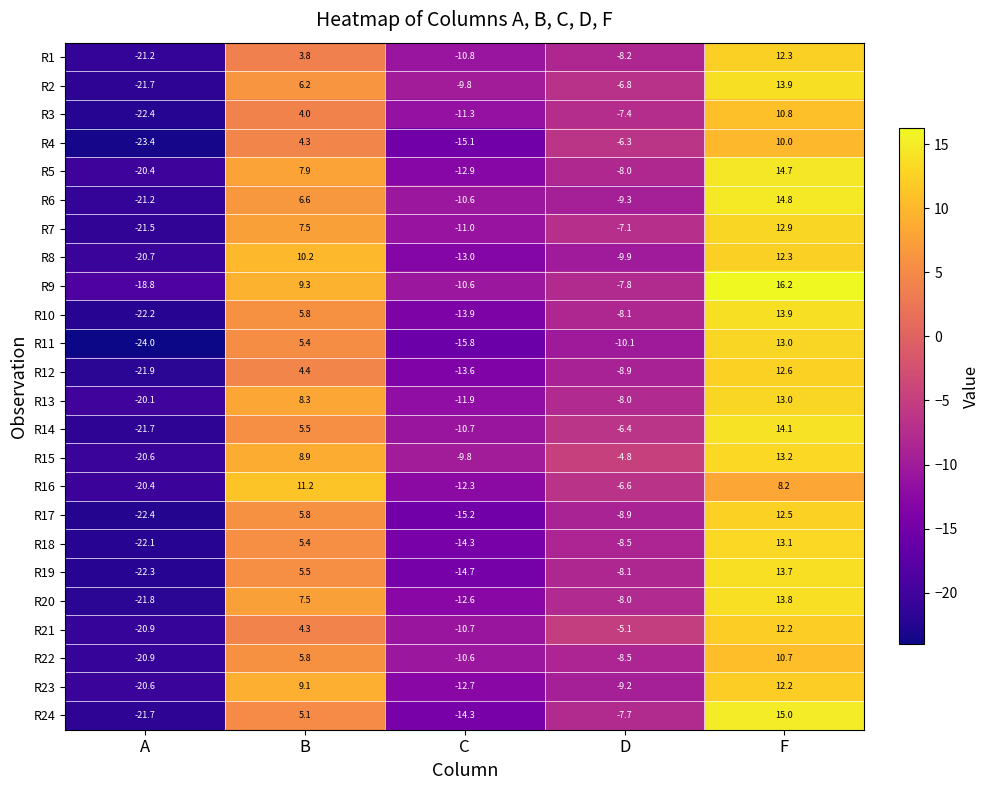

True or false: R23 has a value of 9.1 at B.

True